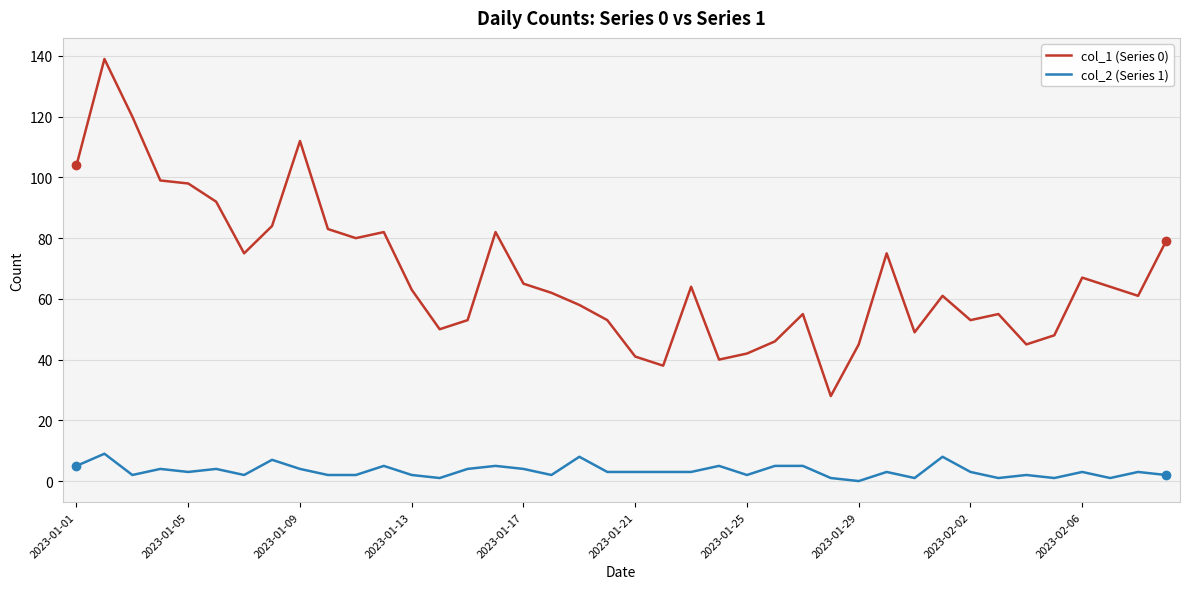

Is this an area chart (filled region under the line)?

No